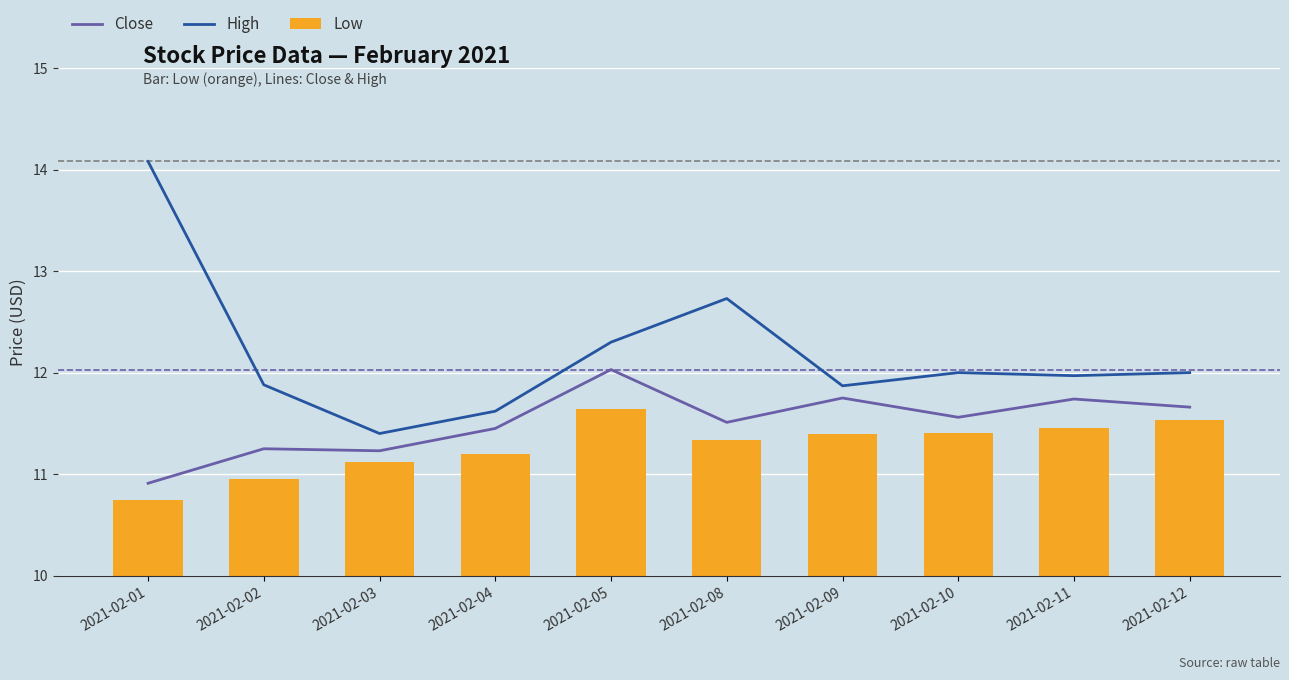

Between 2021-02-09 and 2021-02-12, which series saw the biggest shift?

High